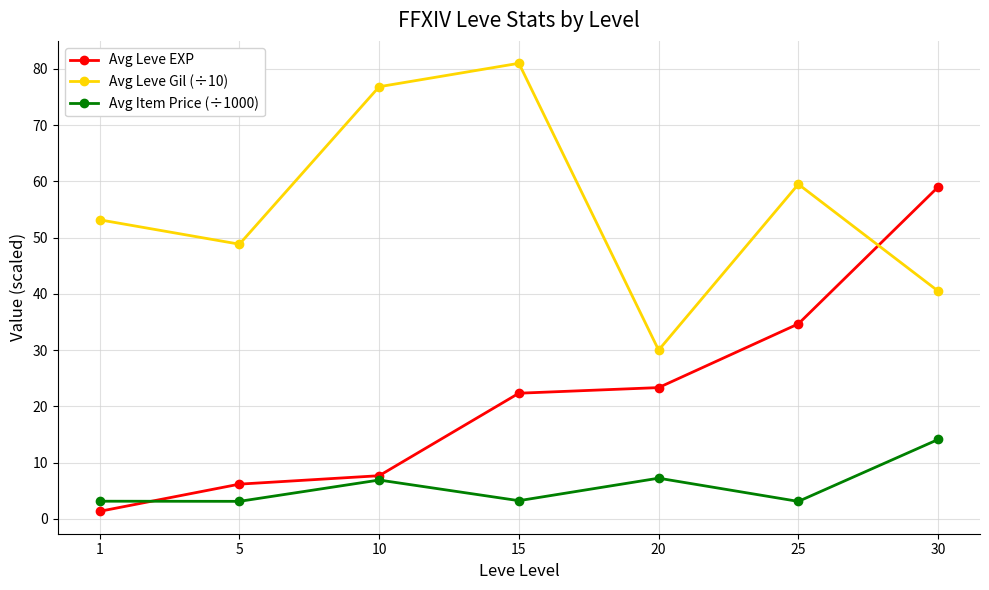

How many intersections are there between Avg Leve Gil (÷10) and Avg Leve EXP?

1